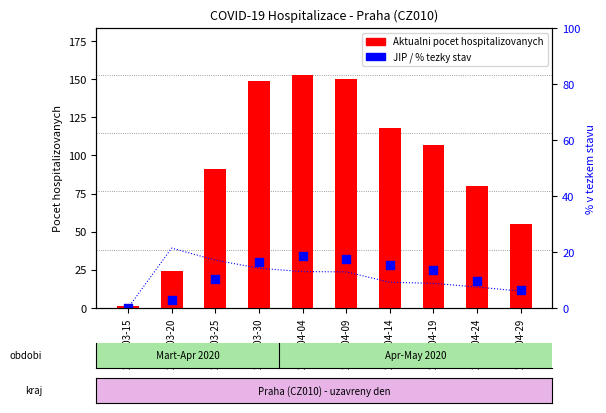

Which has a higher value, 2020-04-24 or 2020-04-19?

2020-04-19